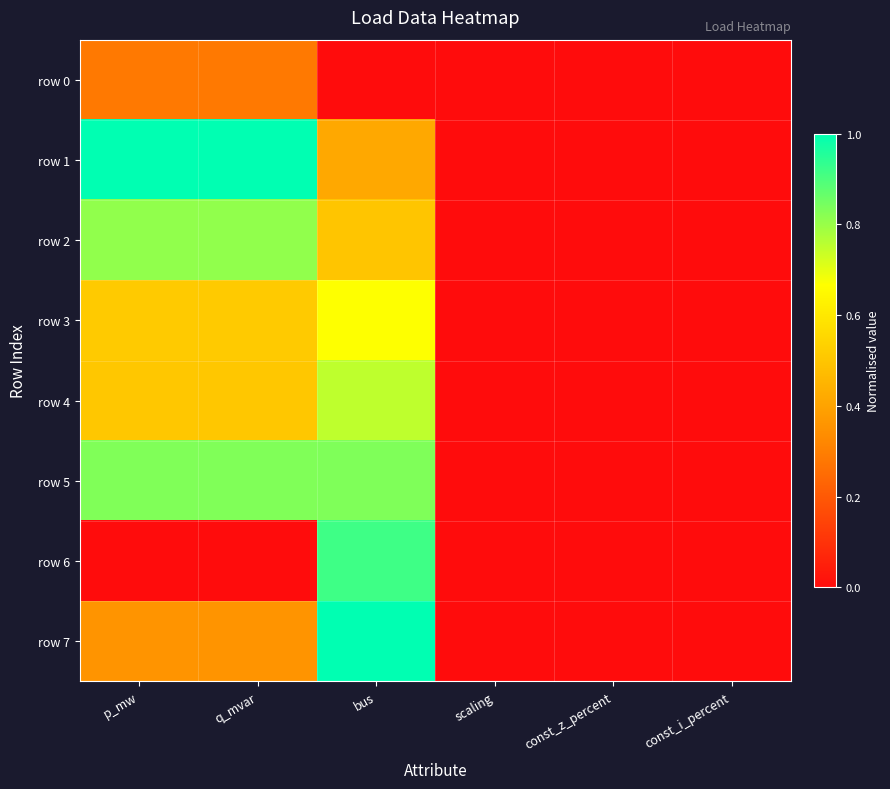

Between scaling and q_mvar, which is larger?

q_mvar